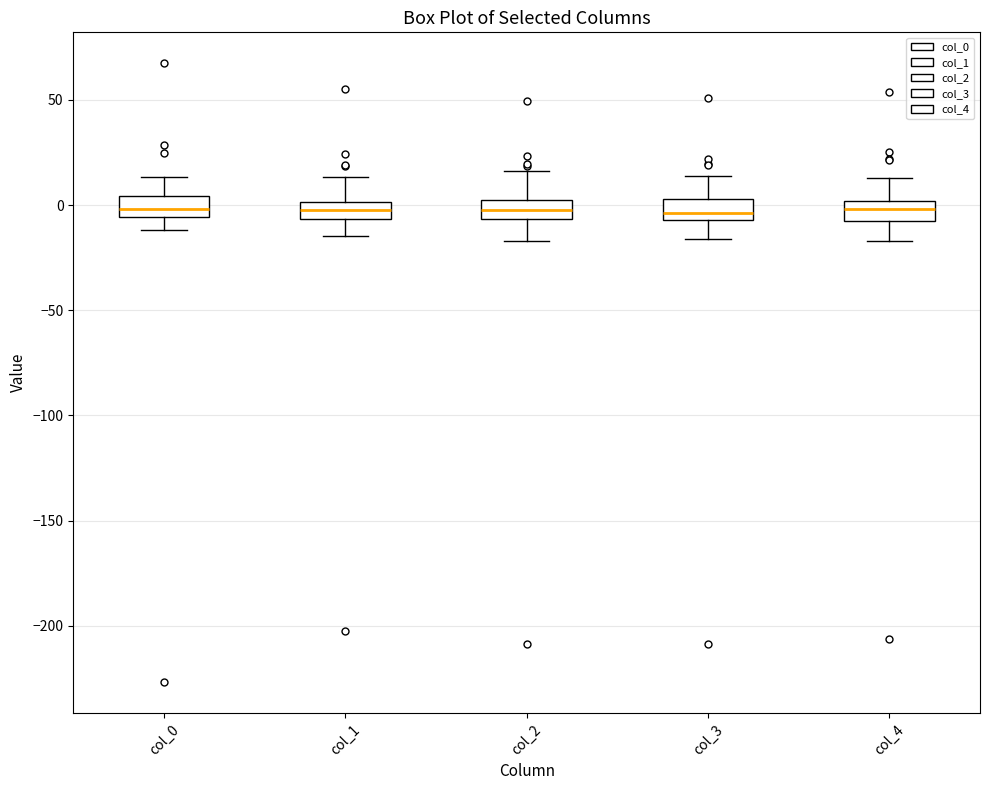

Reading left to right, read every box against the y-axis: the position of its median line, the range the box covers, and the ends of its whiskers. The values are not printed on the chart, so give them approximately, as read against the axis.

col_0: median 0, box -5 to 5, whiskers -10 to 15
col_1: median 0 (inside the box), box -5 to 0, whiskers -15 to 15
col_2: median 0, box -5 to 5, whiskers -15 to 15
col_3: median -5 (just above the box's lower edge), box -5 to 5, whiskers -15 to 15
col_4: median 0 (inside the box), box -10 to 0, whiskers -15 to 15